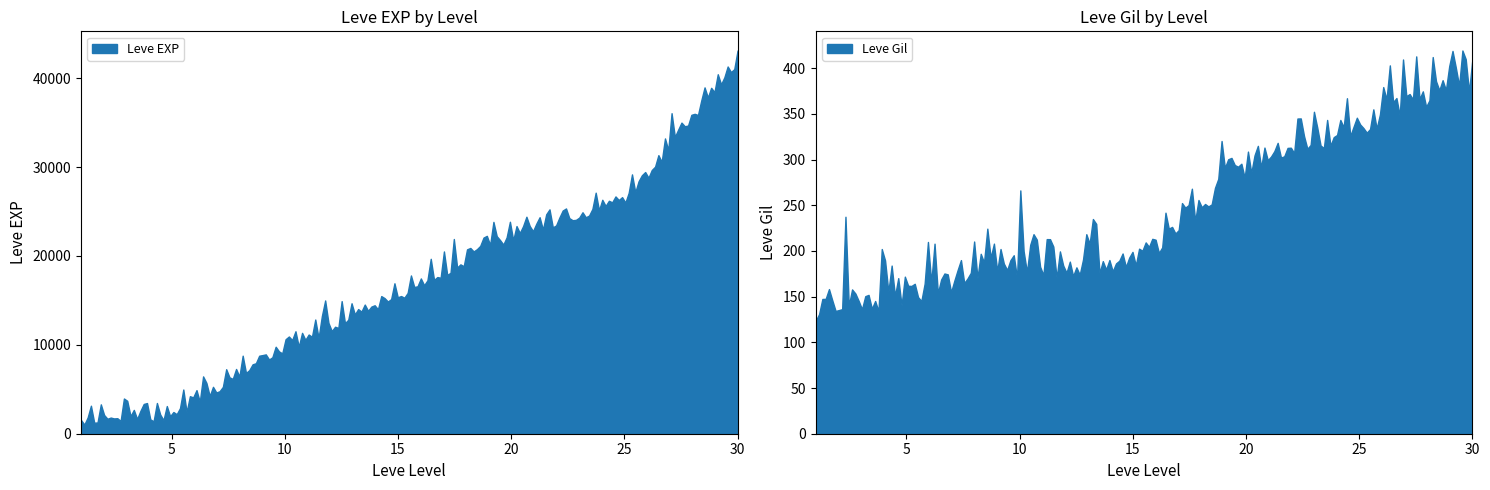

List the series in order of their peak value, lowest first.

Leve Gil, Leve EXP